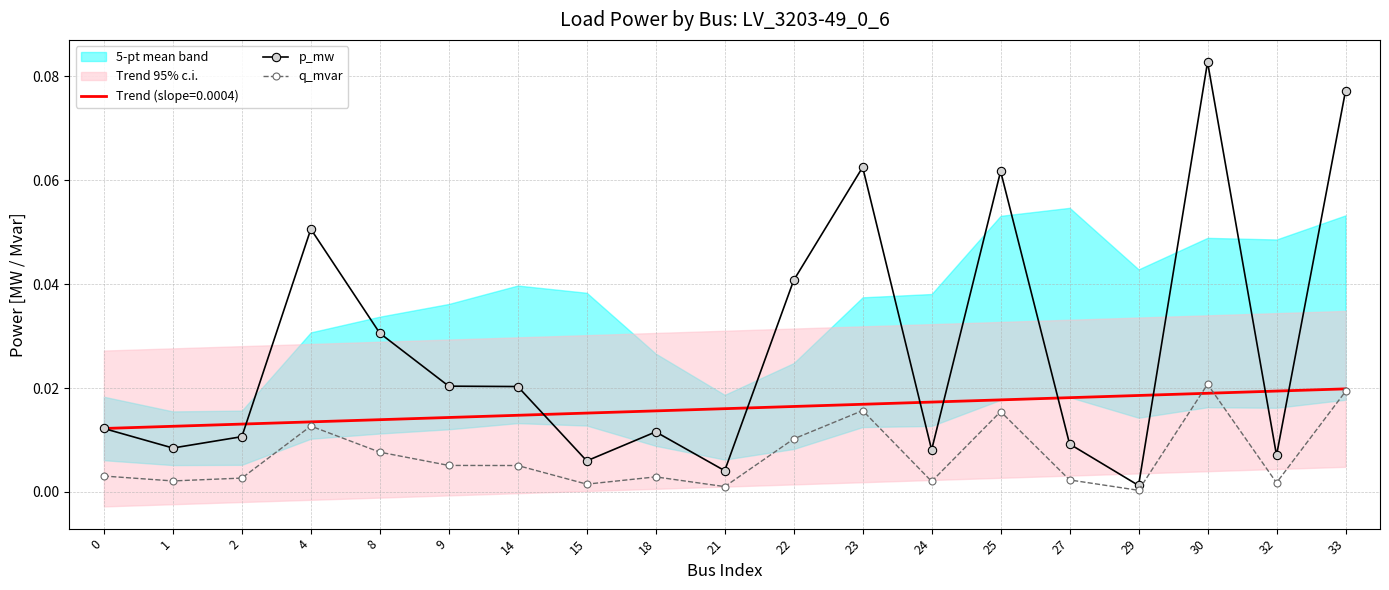

At 33, list the series in order from largest to smallest.

p_mw, q_mvar